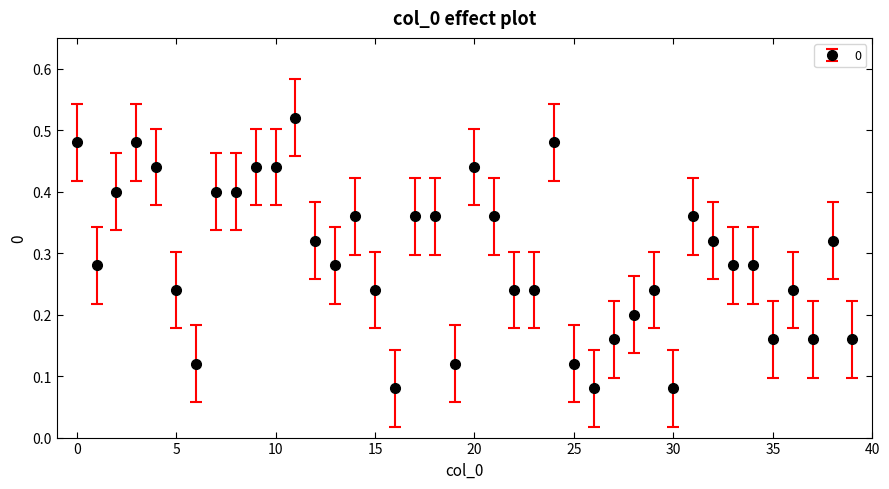

True or false: the data has more than 1 interior local peaks.

True